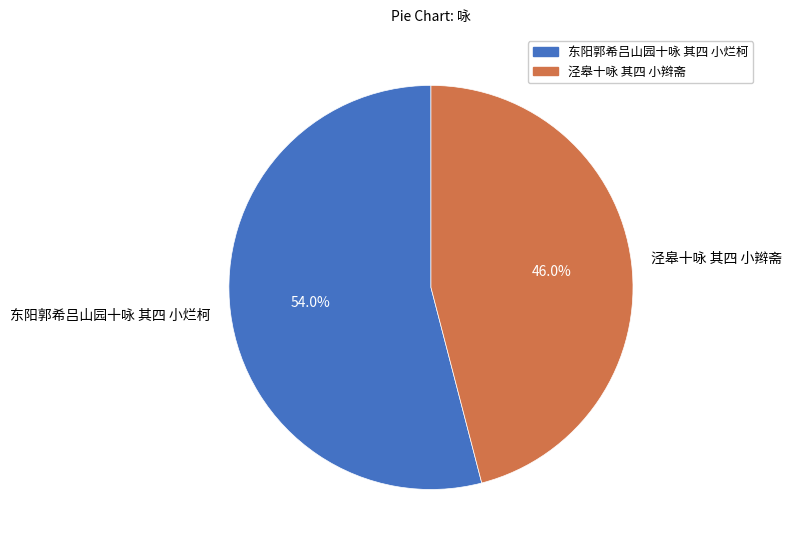

What is the total percentage of 东阳郭希吕山园十咏 其四 小烂柯 and 泾皋十咏 其四 小辫斋?

100.0%